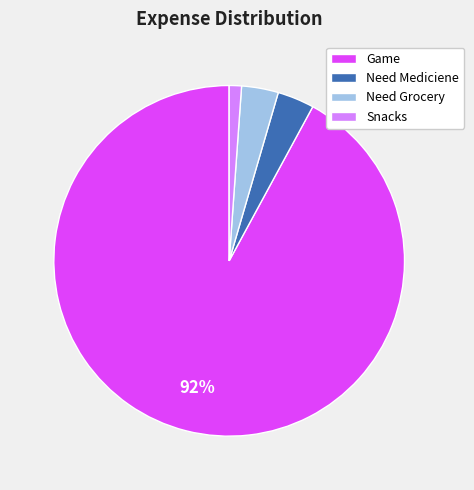

What is the smallest slice in the pie chart?

Snacks